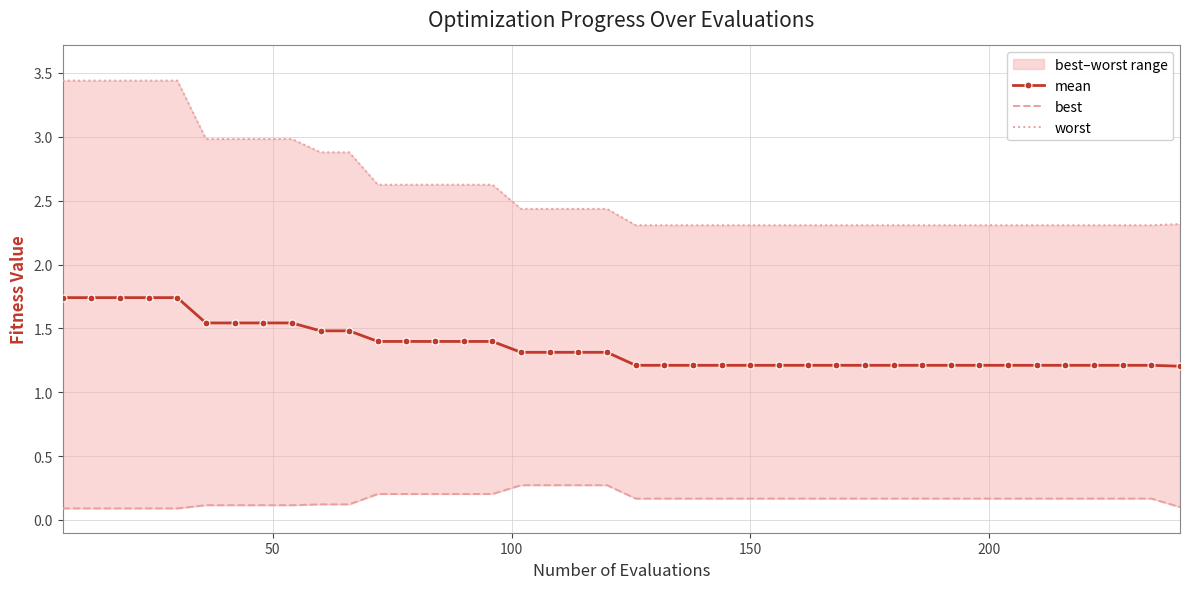

Count the mean values in the range 1 to 2.

40